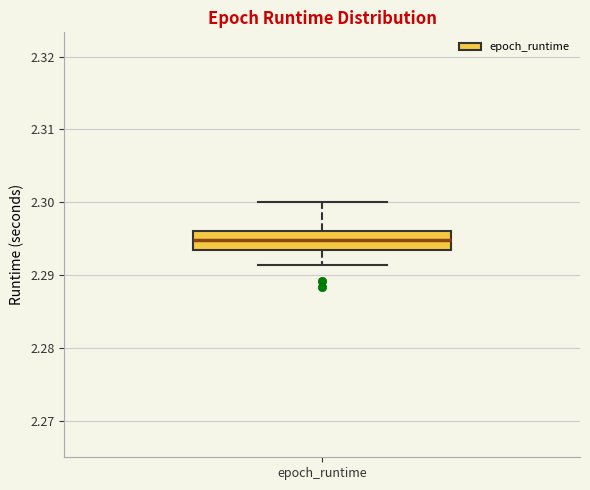

Read this box plot against the y-axis: the position of the median line, the range covered by the box, and the ends of both whiskers. The values are not printed on the chart, so give them approximately, as read against the axis.

median 2.295, box 2.293 to 2.296, whiskers 2.291 to 2.300